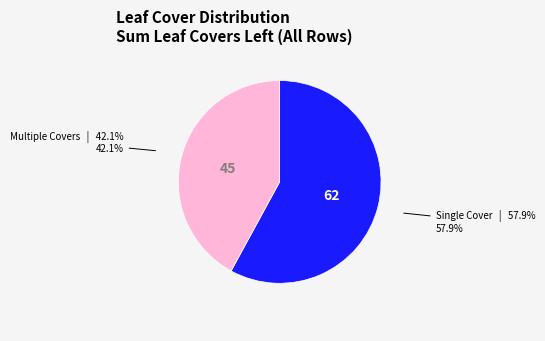

Is there a majority slice in this chart?

Yes